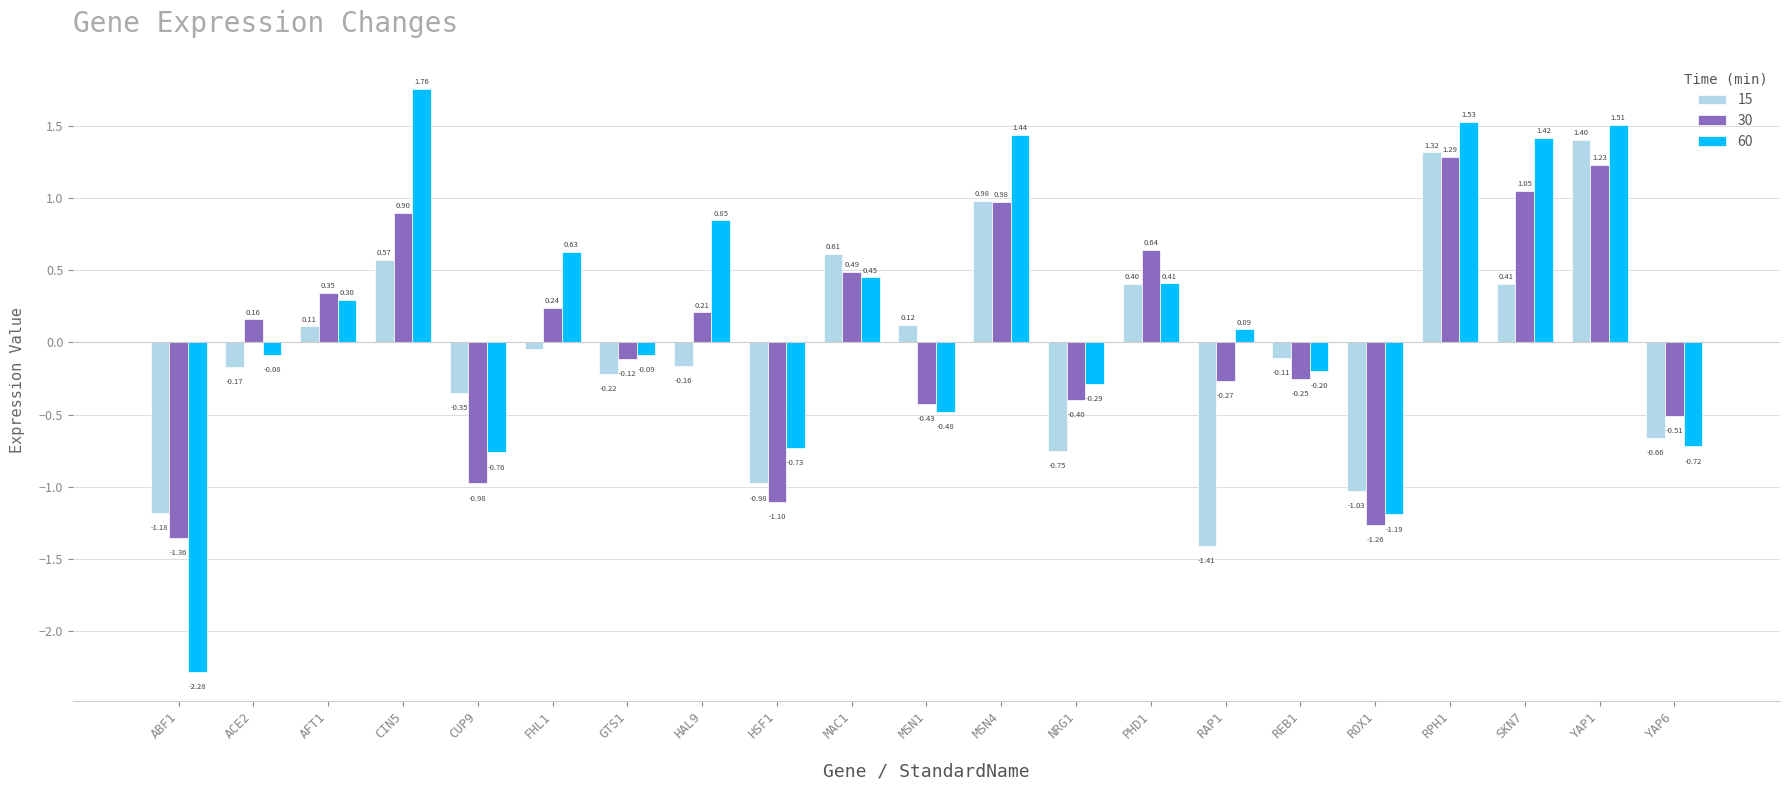

Rank the categories by 15 value from lowest to highest.

RAP1, ABF1, ROX1, HSF1, NRG1, YAP6, CUP9, GTS1, ACE2, HAL9, REB1, FHL1, AFT1, MSN1, PHD1, SKN7, CIN5, MAC1, MSN4, RPH1, YAP1